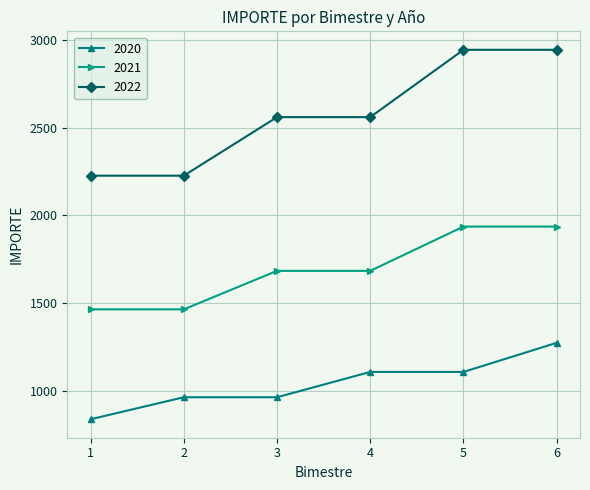

How many data points in 2022 are less than 2560?

2